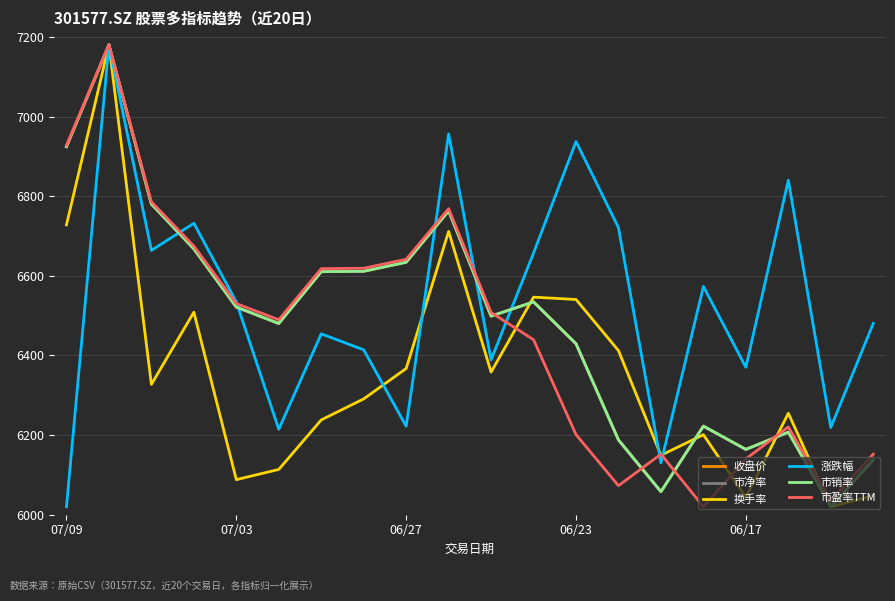

What is the maximum value shown in the chart?

7180.0